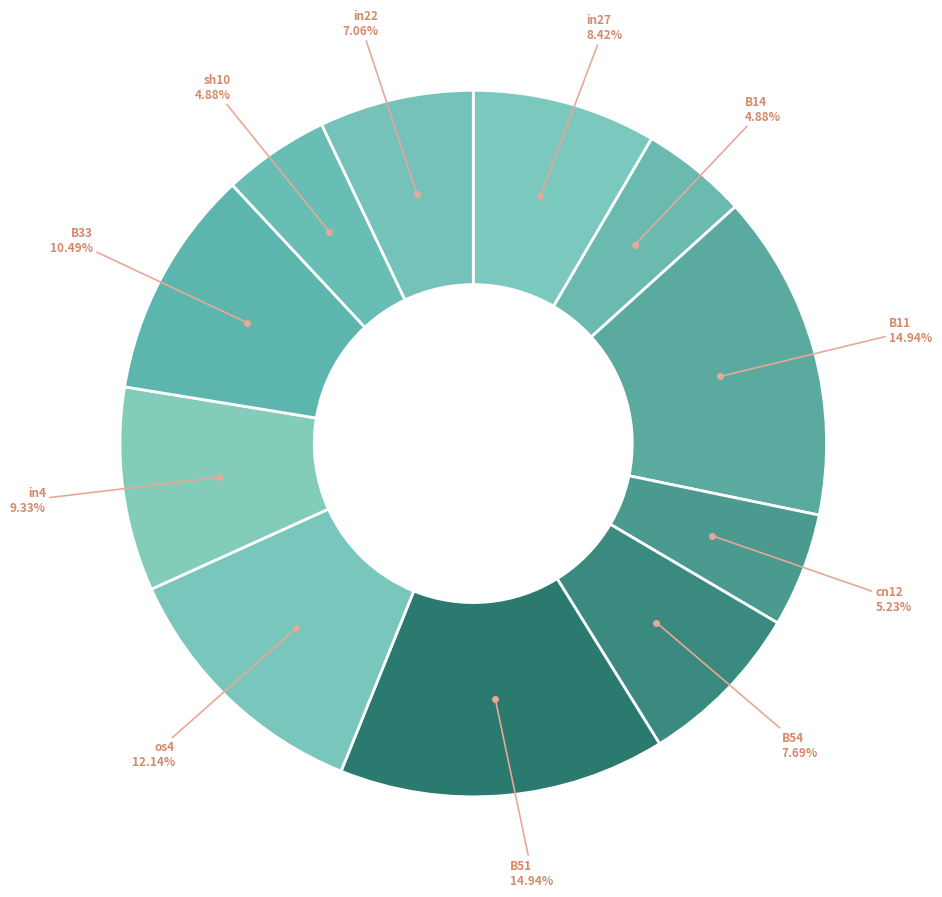

Count the number of slices in the pie.

11